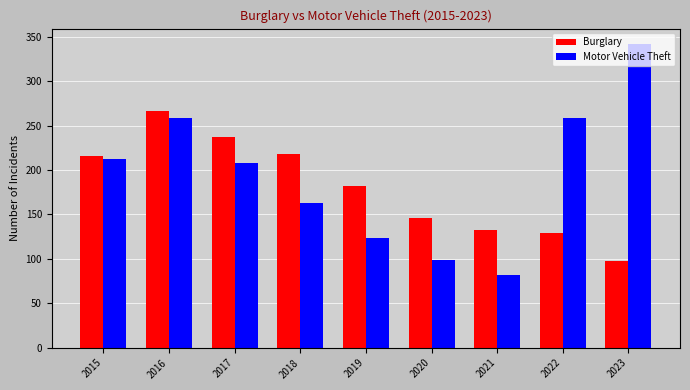

What is the average value of the Burglary series?

181